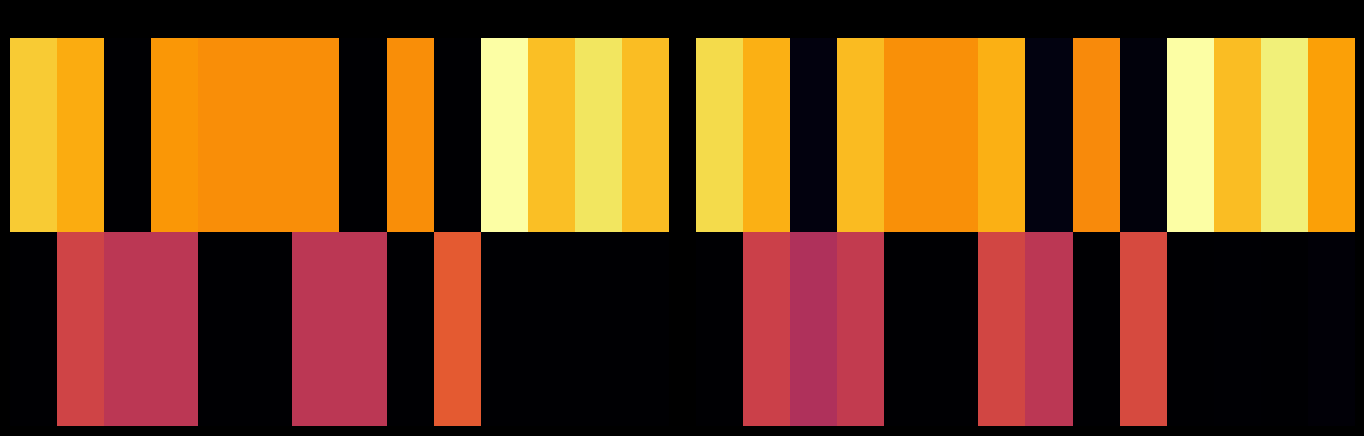

Count the number of data series in this chart.

2